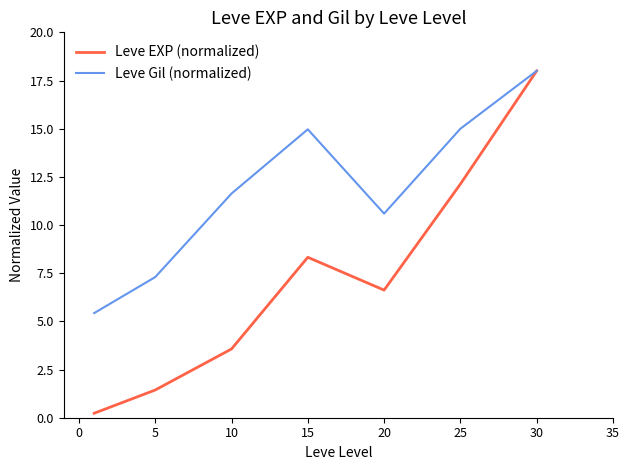

What is the maximum value for Leve Gil (normalized)?

18.0